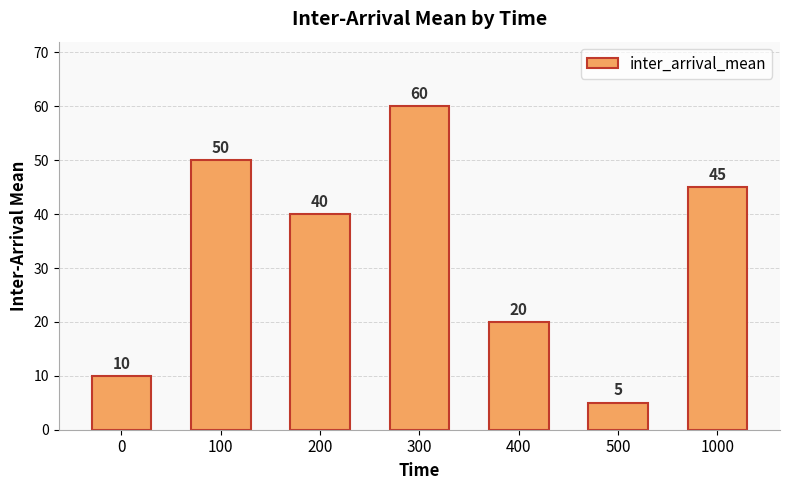

What is the greatest value displayed?

60